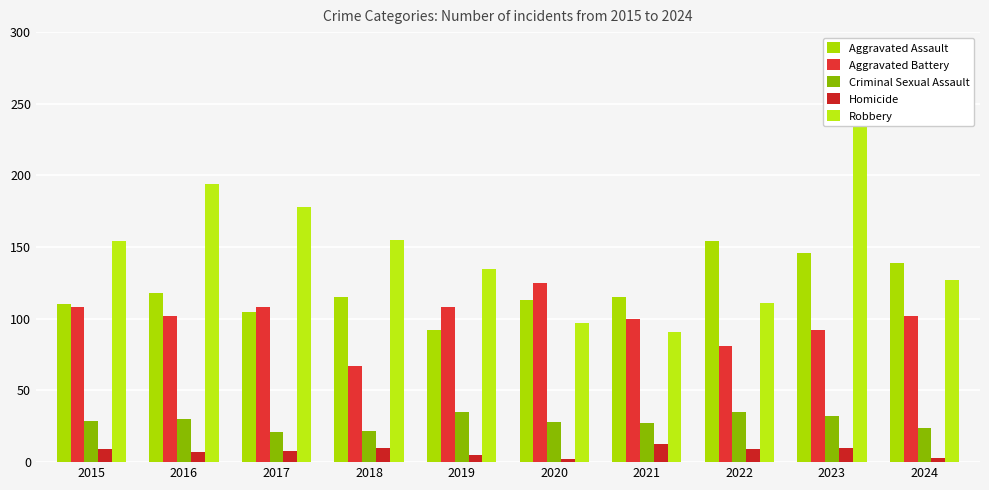

Between 2017 and 2019, which is larger?

2017